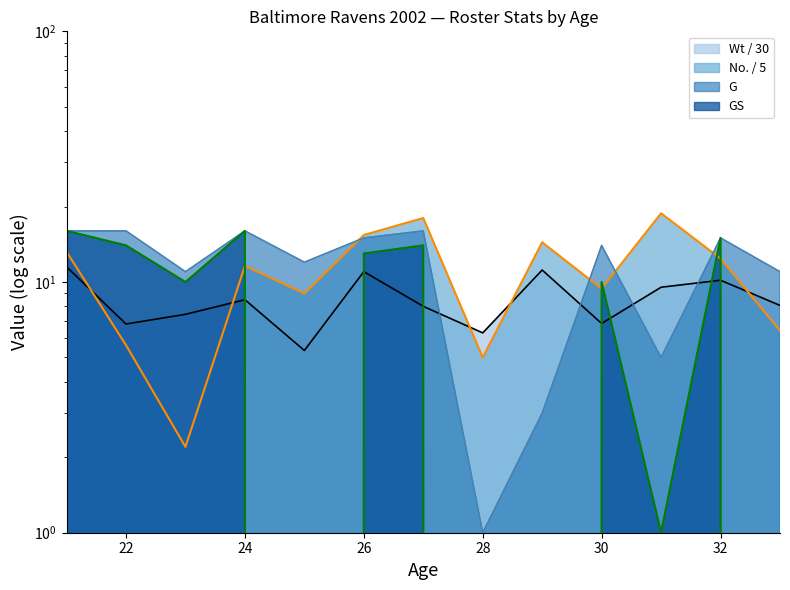

Where is the first local minimum for No.?

23